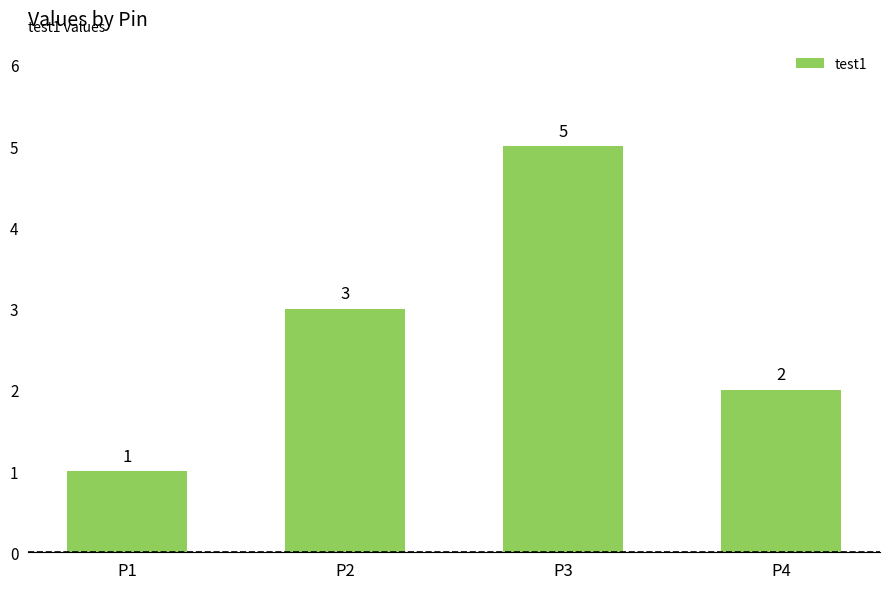

Reading left to right, extract all data points from this chart.

1	3	5	2